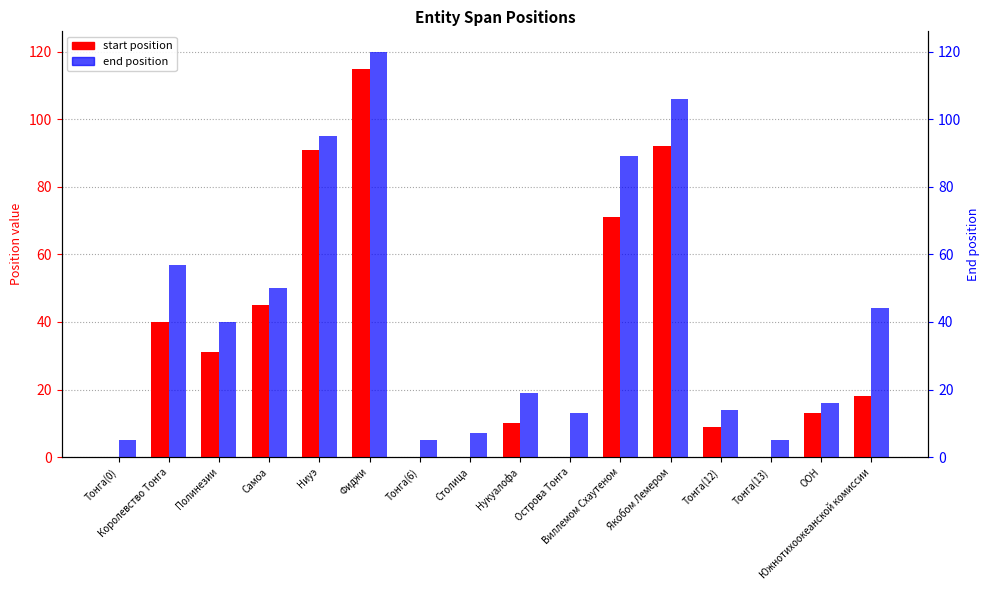

Which series changed the most between Тонга(0) and Полинезии?

end